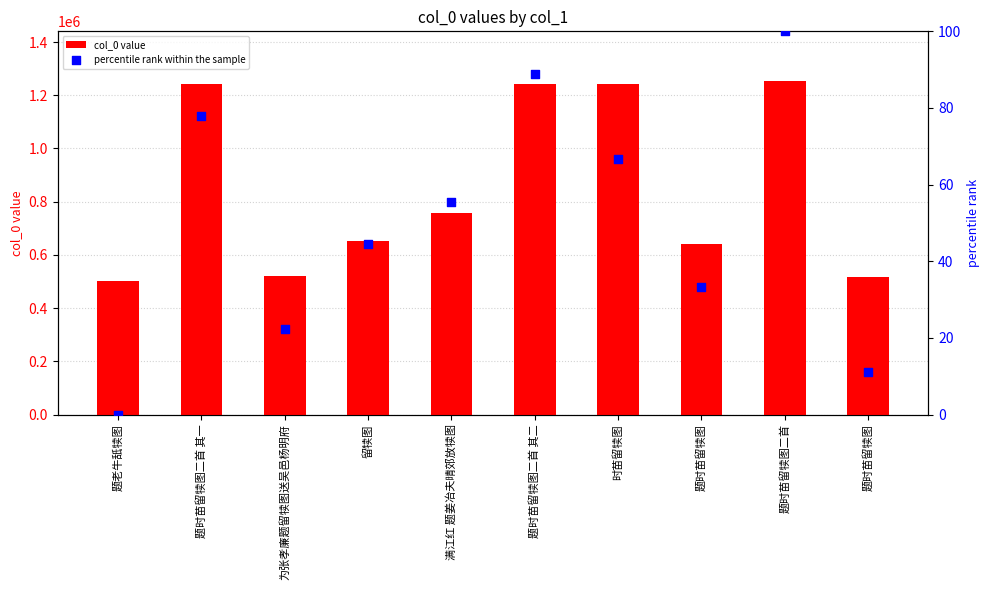

What are all the series names shown in the legend?

col_0 value, percentile rank within the sample